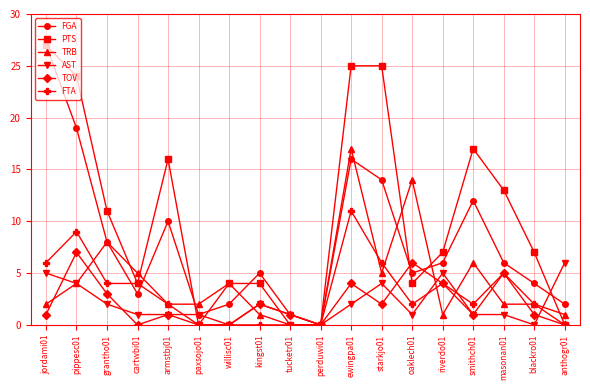

Reading left to right, extract all data points from this chart.

FGA: 27	19	8	3	10	1	2	5	1	0	16	14	5	6	12	6	4	2
PTS: 27	24	11	4	16	0	4	4	0	0	25	25	4	7	17	13	7	0
TRB: 2	4	8	5	2	2	4	1	0	0	17	5	14	1	6	2	2	1
AST: 5	4	2	1	1	1	0	2	1	0	2	4	1	5	1	1	0	6
TOV: 1	7	3	0	1	0	0	2	1	0	4	2	6	4	1	5	1	0
FTA: 6	9	4	4	2	0	0	0	0	0	11	6	2	4	2	5	2	0